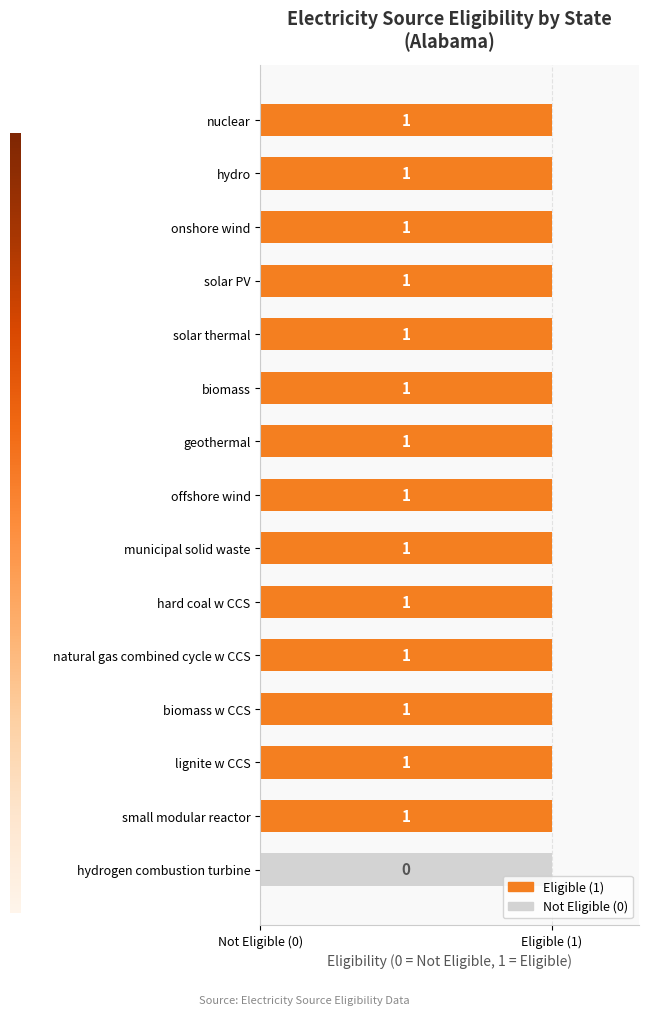

What is the label of the 7th bar from the right?

municipal solid waste